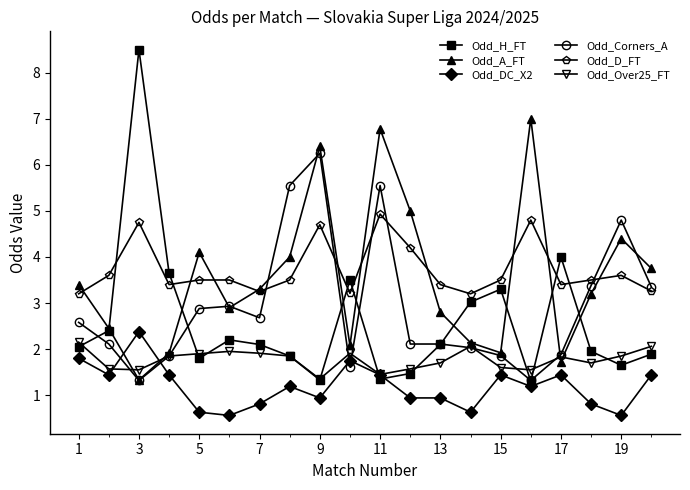

What are all the series names shown in the legend?

Odd_H_FT, Odd_A_FT, Odd_DC_X2, Odd_Corners_A, Odd_D_FT, Odd_Over25_FT